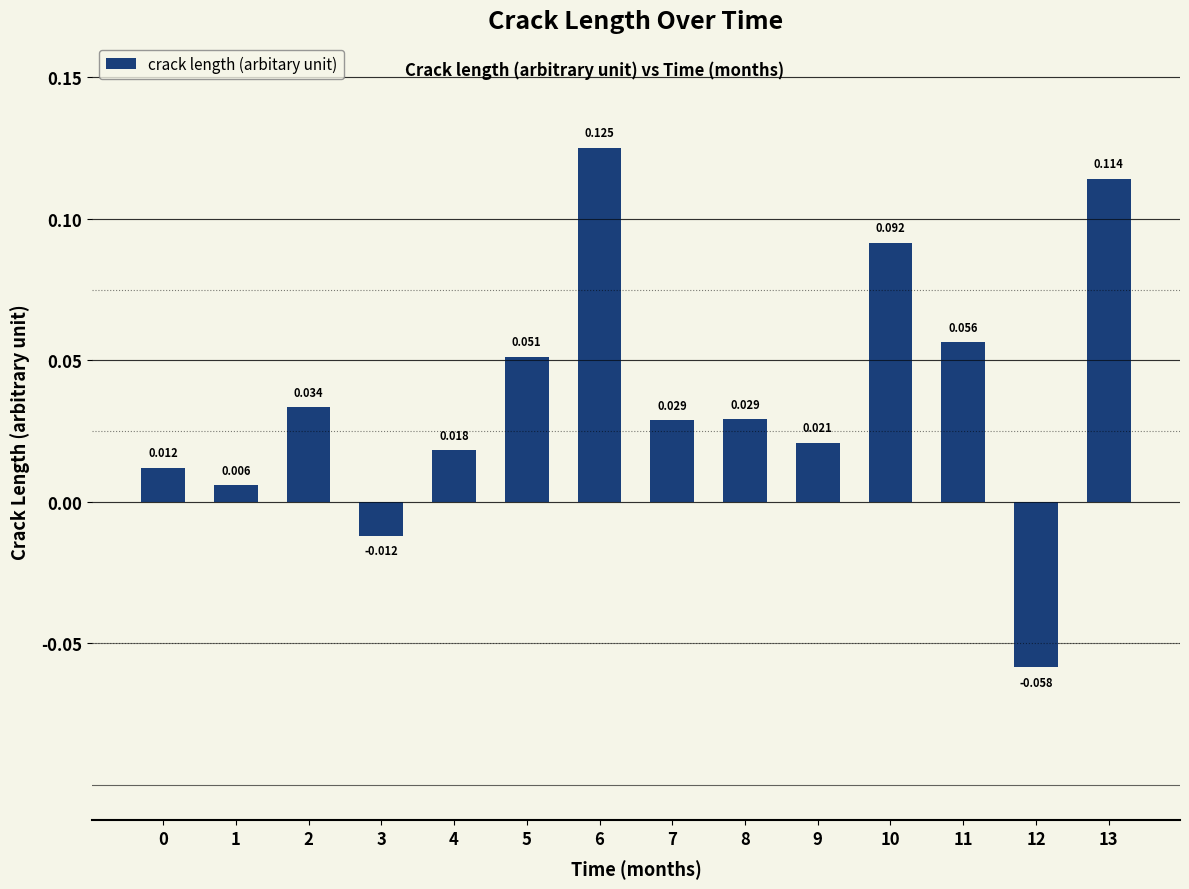

Rank the categories by value from lowest to highest.

12, 3, 1, 0, 4, 9, 7, 8, 2, 5, 11, 10, 13, 6